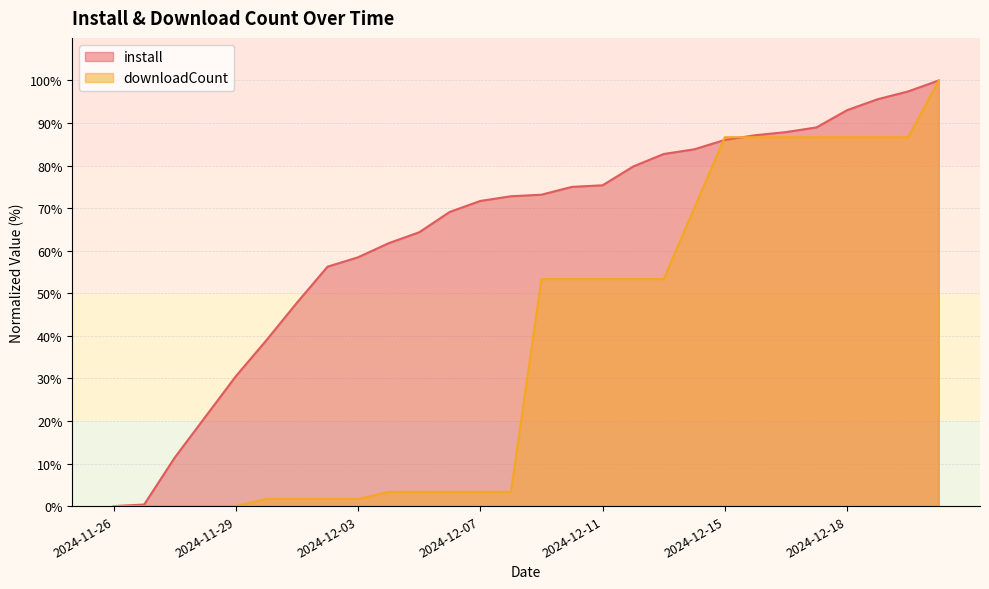

Between which two adjacent categories do install and downloadCount first intersect?

2024-12-14 and 2024-12-15